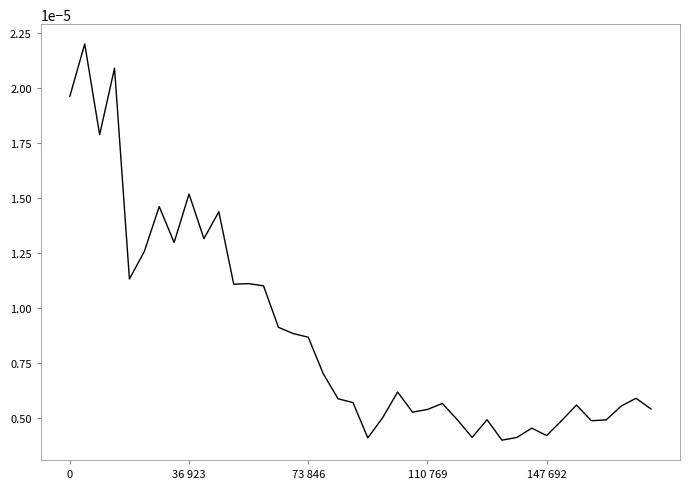

How many lines are shown in the chart?

1